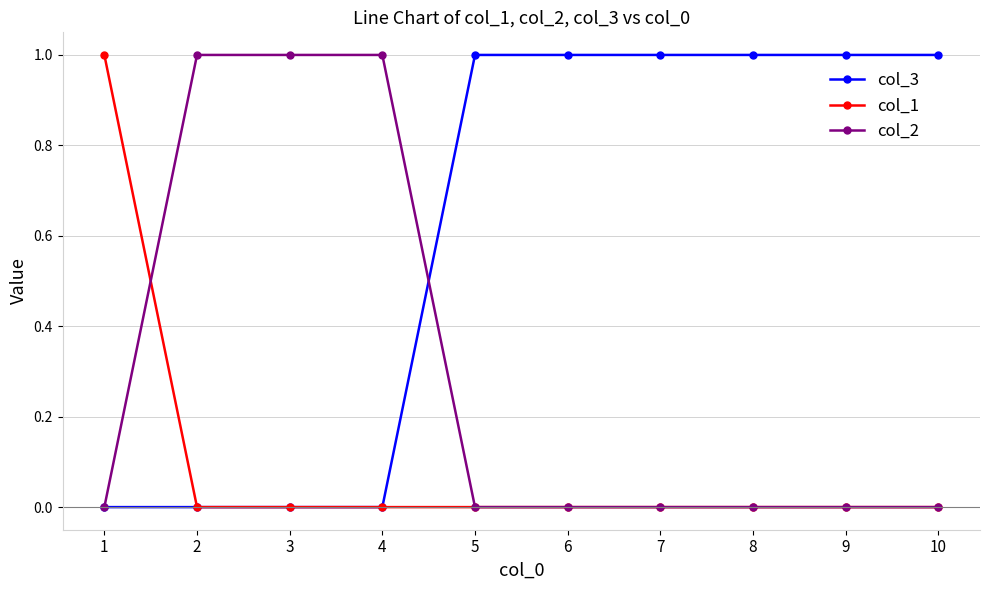

What value does the col_3 series have at 6?

1